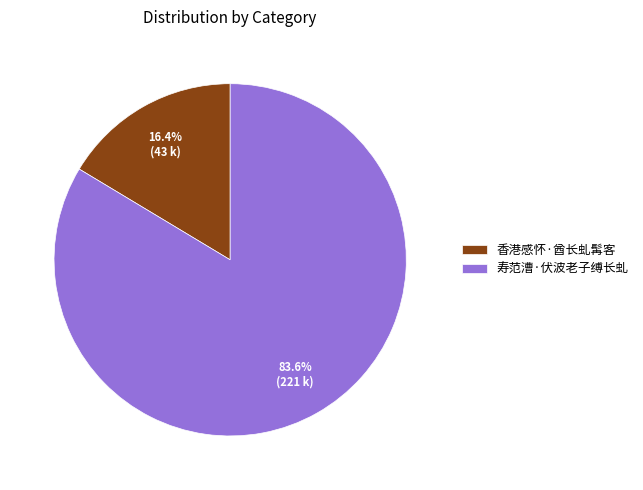

To the nearest percent, what percentage of the pie is 香港感怀·酋长虬髯客?

16%